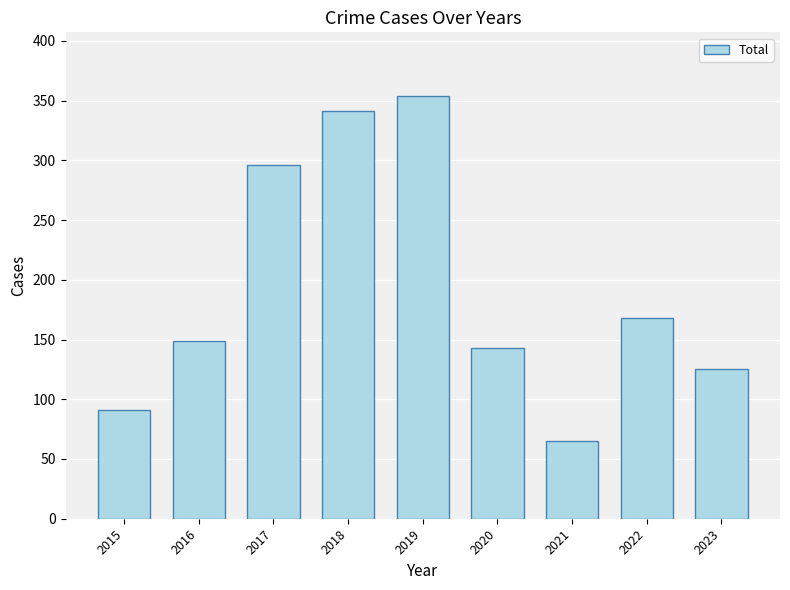

Which label corresponds to the smallest value in the chart?

2021